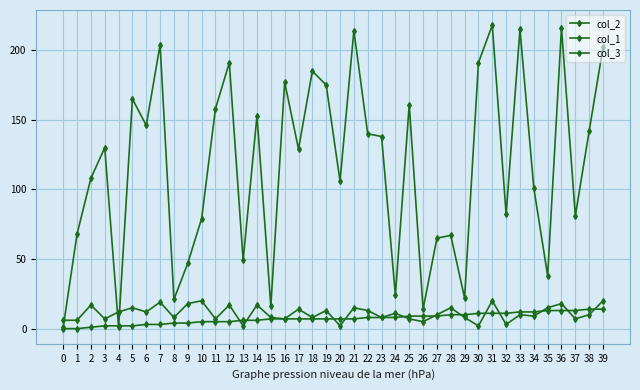

Does the chart display data point markers on the line(s)?

Yes